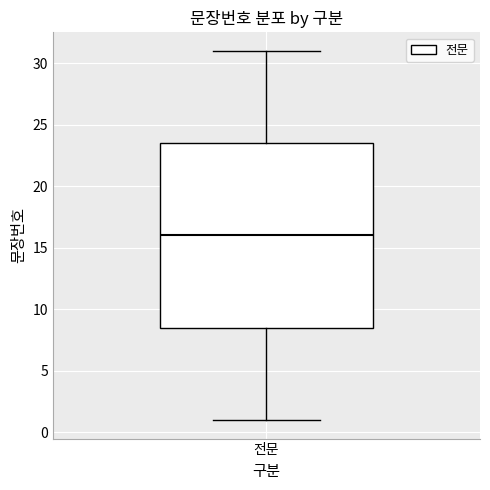

Read this box plot against the y-axis: the position of the median line, the range covered by the box, and the ends of both whiskers. The values are not printed on the chart, so give them approximately, as read against the axis.

median 16.0, box 8.5 to 23.5, whiskers 1.0 to 31.0